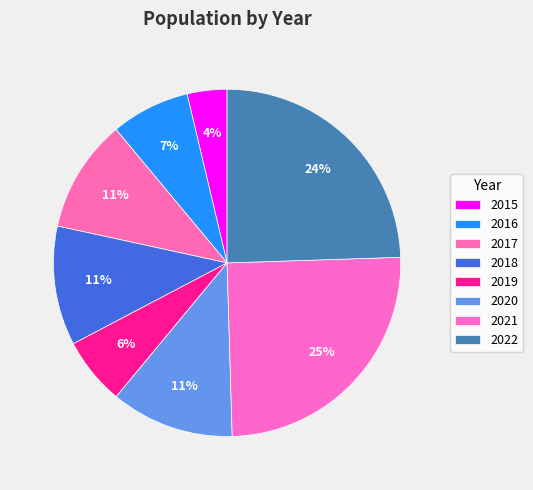

To the nearest percent, what percentage of the pie is 2021?

25%